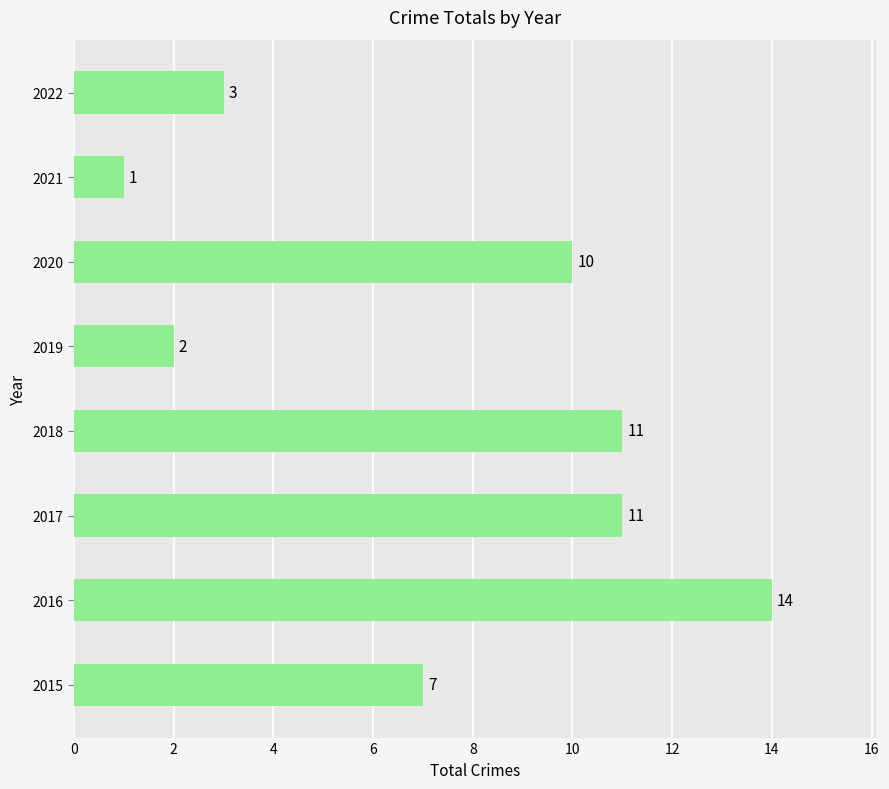

Reading top to bottom, what are all the values shown in this chart?

2022=3	2021=1	2020=10	2019=2	2018=11	2017=11	2016=14	2015=7